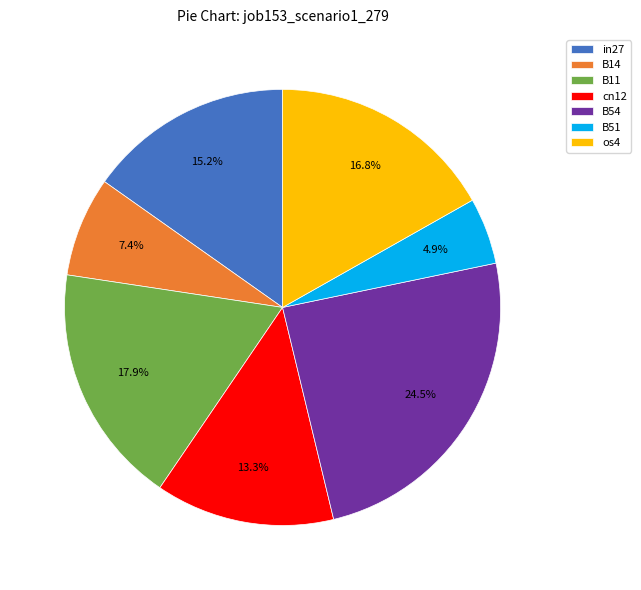

To the nearest percent, what is the difference between the B51 and cn12 slice percentages?

8%